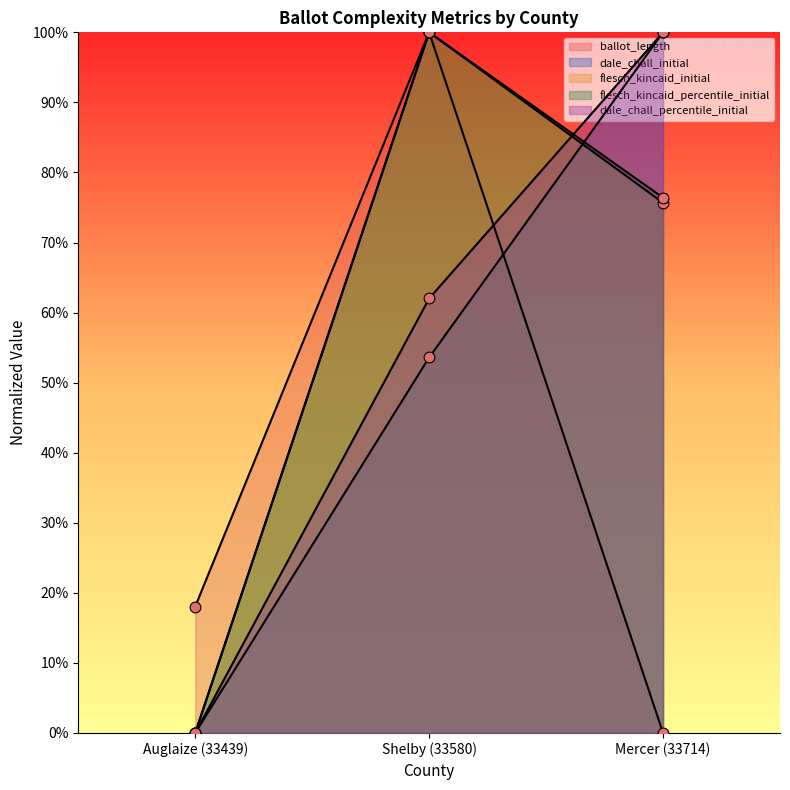

Which series contains the highest Y value?

ballot_length